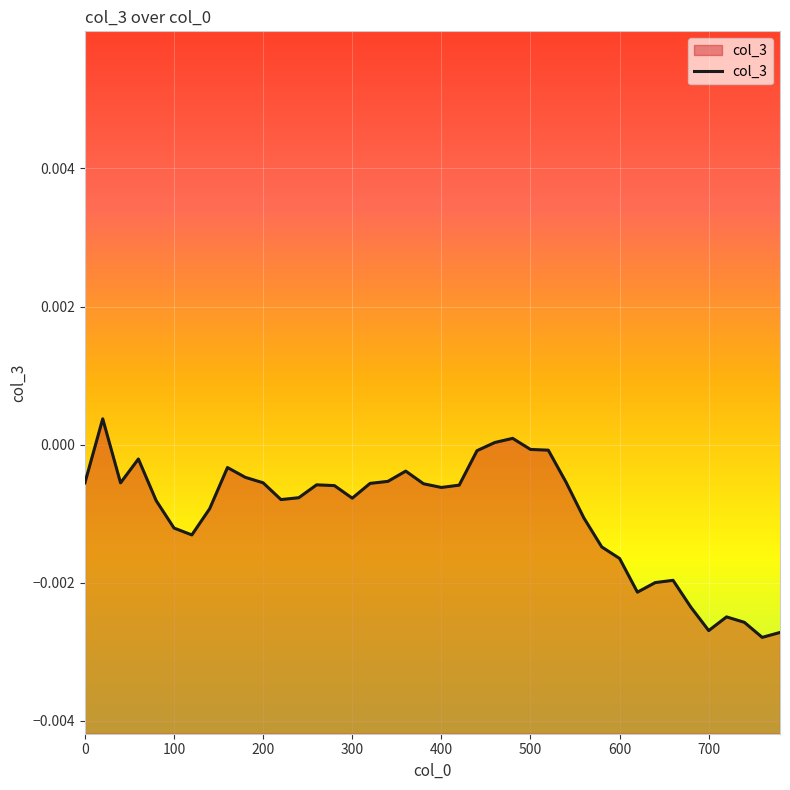

Count the number of data series in this chart.

1